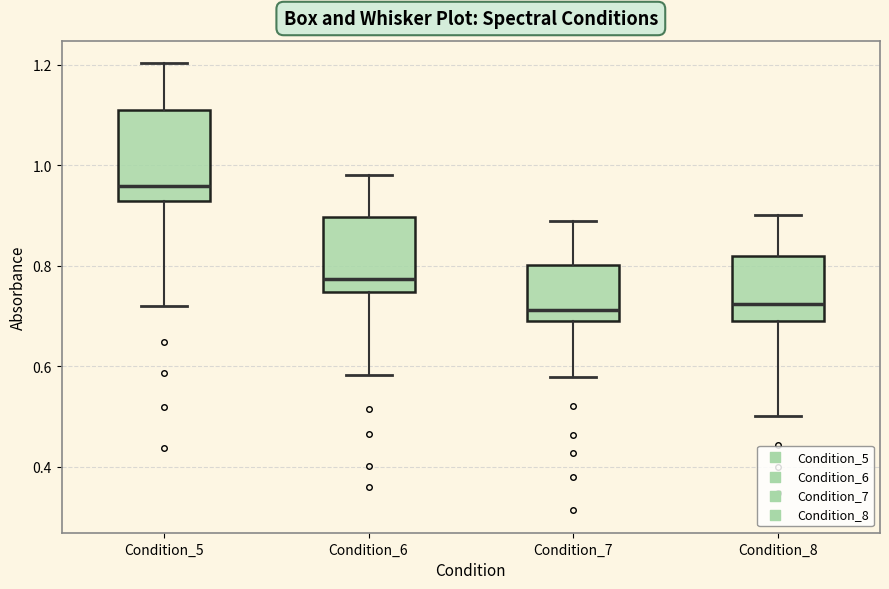

Where does the lower whisker of the box for Condition_5 end on the y-axis? The values are not printed on the chart, so give them approximately, as read against the axis.

0.72